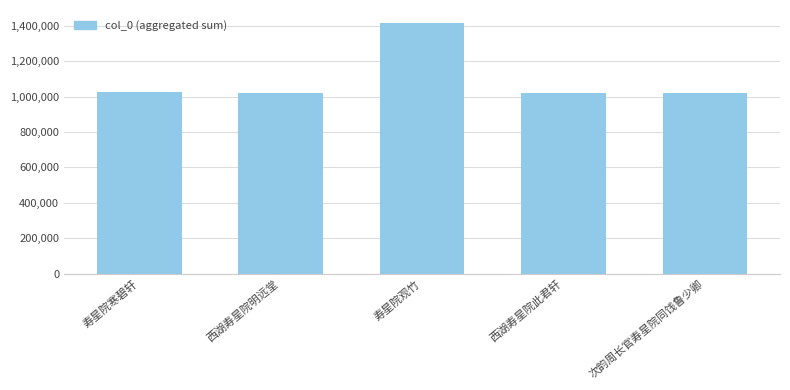

What is the change in value from 西湖寿星院此君轩 to 次韵周长官寿星院同饯鲁少卿?

-959